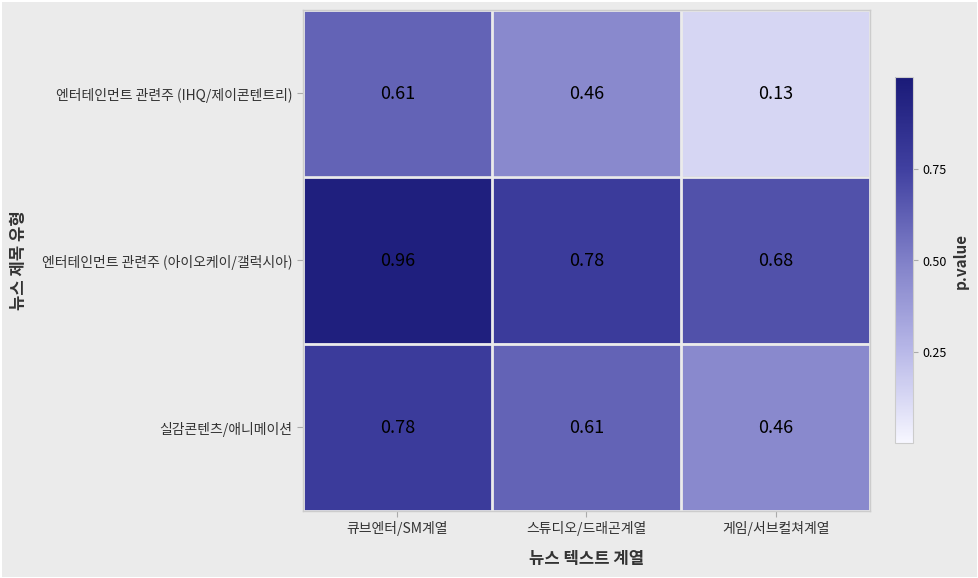

Rank the series at 게임/서브컬쳐계열 from lowest to highest value.

엔터테인먼트 관련주 (IHQ/제이콘텐트리), 실감콘텐츠/애니메이션, 엔터테인먼트 관련주 (아이오케이/갤럭시아)